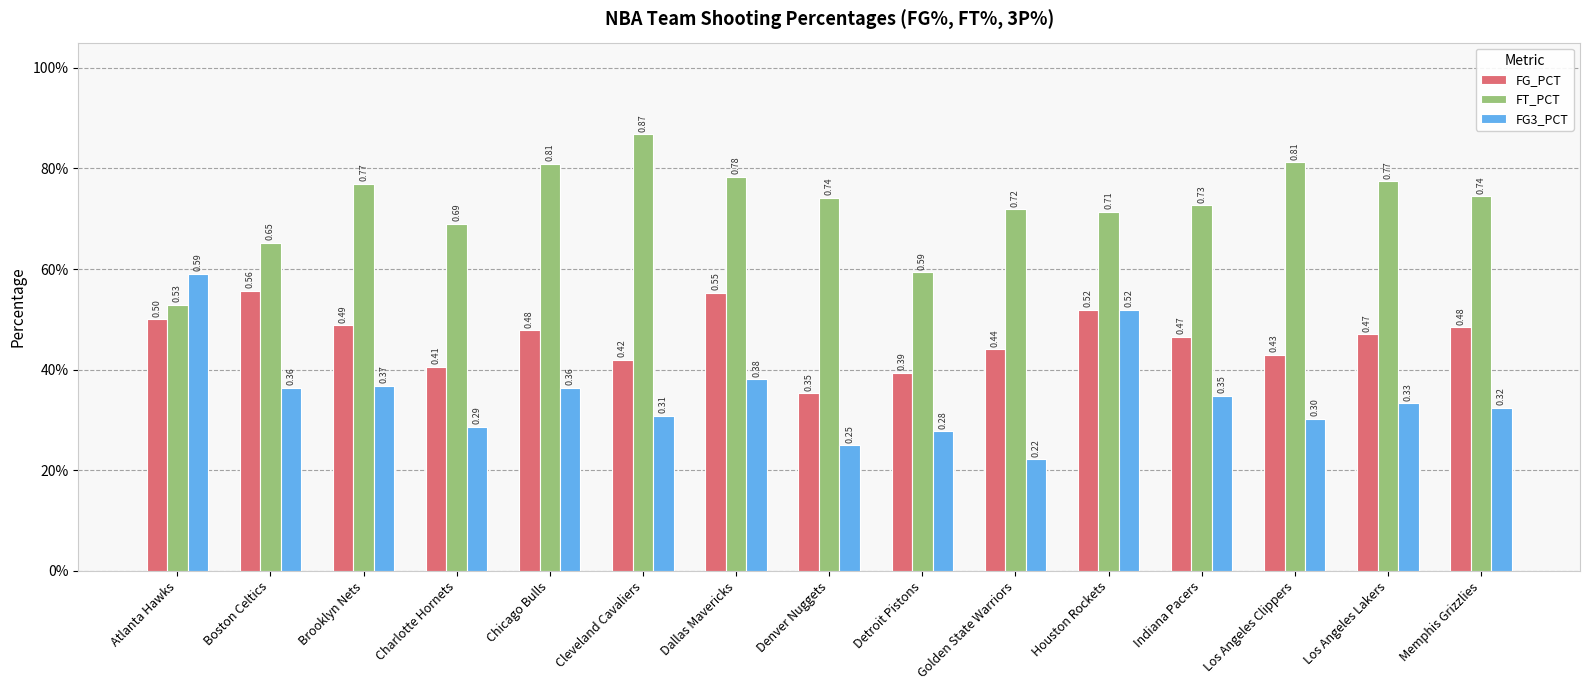

What are all the series names shown in the legend?

FG_PCT, FT_PCT, FG3_PCT